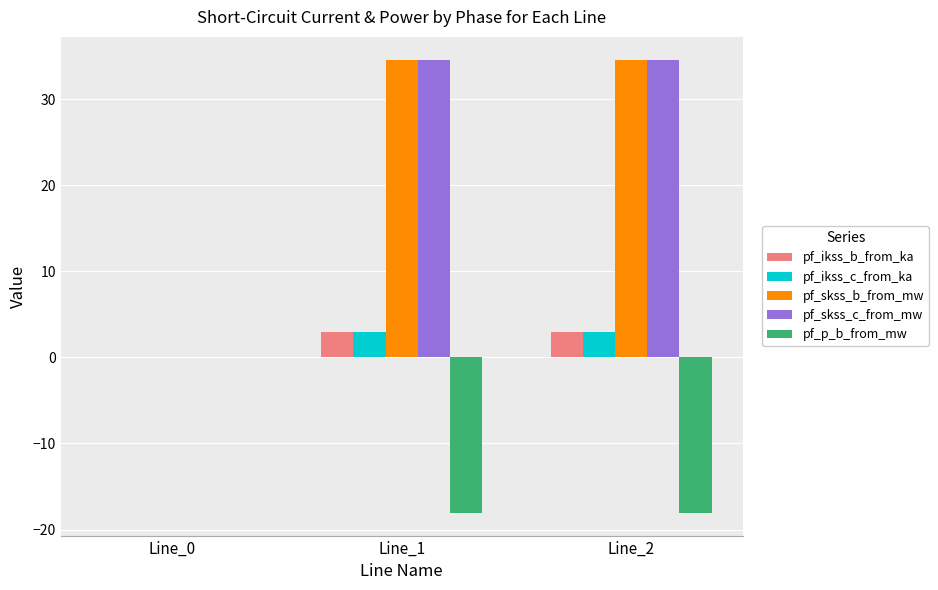

What is the greatest value displayed?

34.6